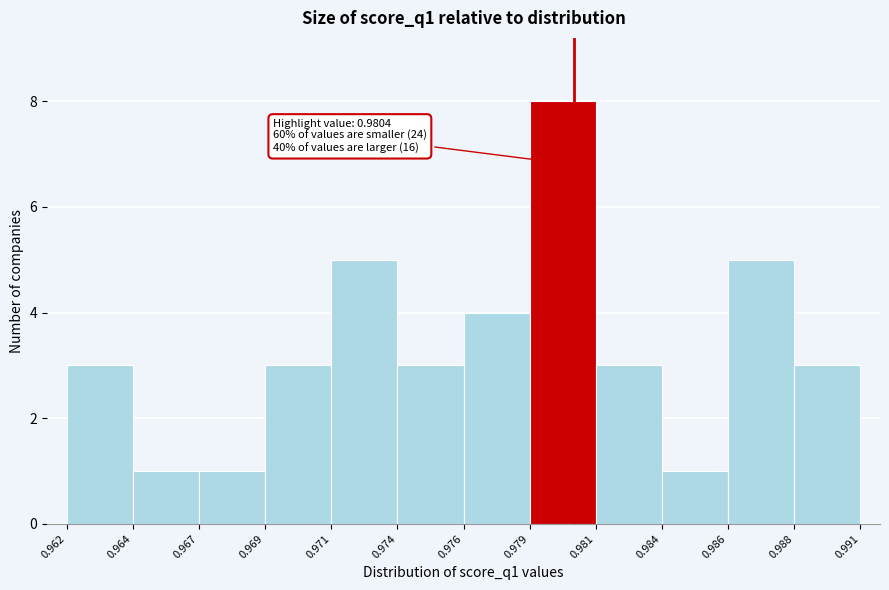

Reading left to right, extract all data points from this chart.

0.962=3	0.964=1	0.967=1	0.969=3	0.971=5	0.974=3	0.976=4	0.979=8	0.981=3	0.984=1	0.986=5	0.988=3